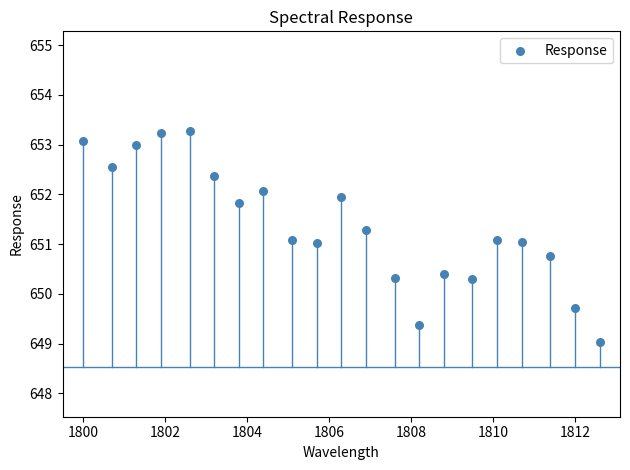

What is the range of X values (max minus min)?

12.6